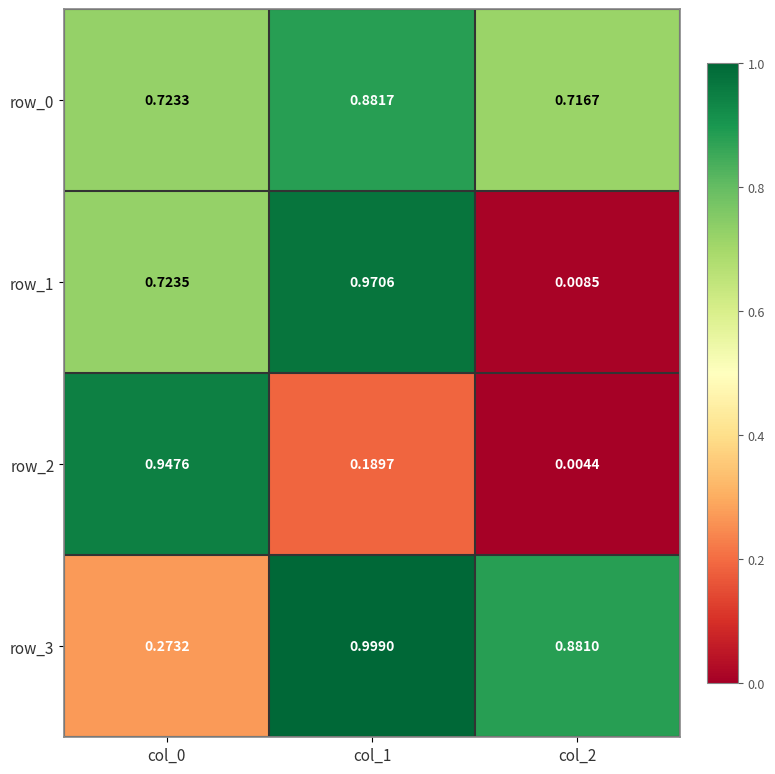

Is the value of row_3 at col_1 greater than the value of row_2 at col_1?

Yes